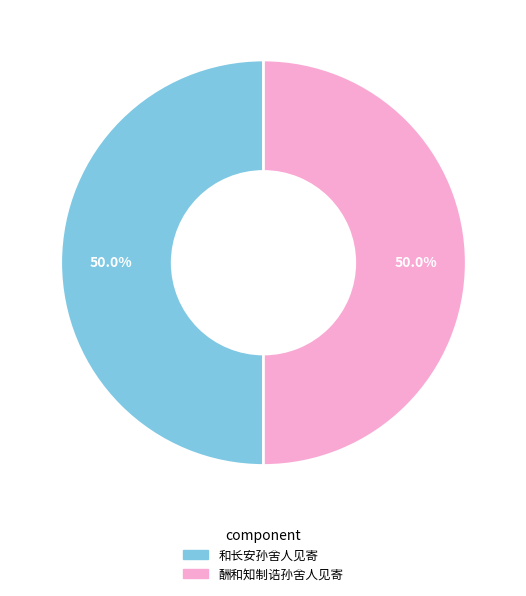

Count the number of slices in the pie.

2